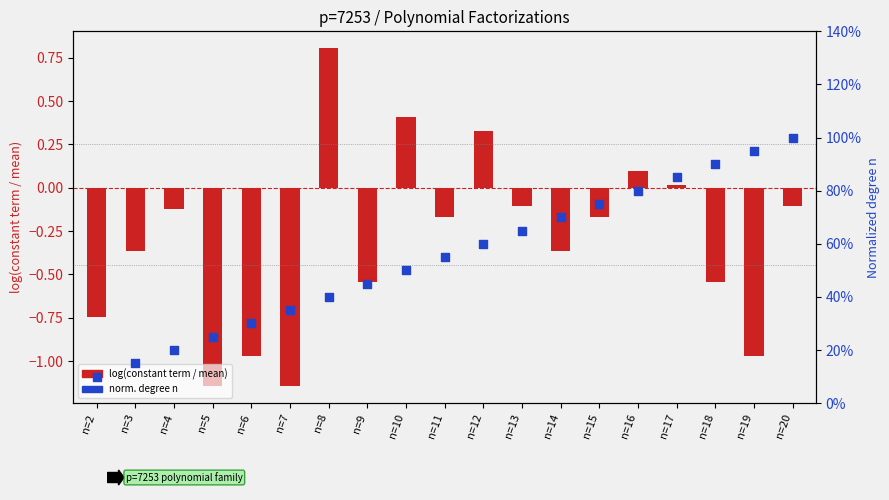

What is the total value across all series at n=16?

0.9